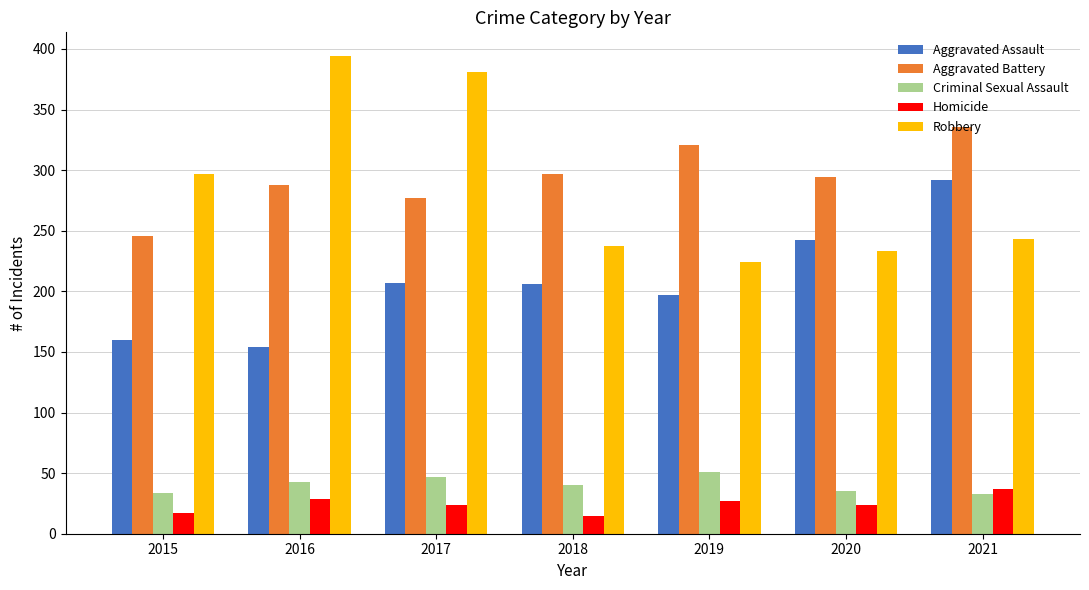

What is the sum of all Criminal Sexual Assault values?

283